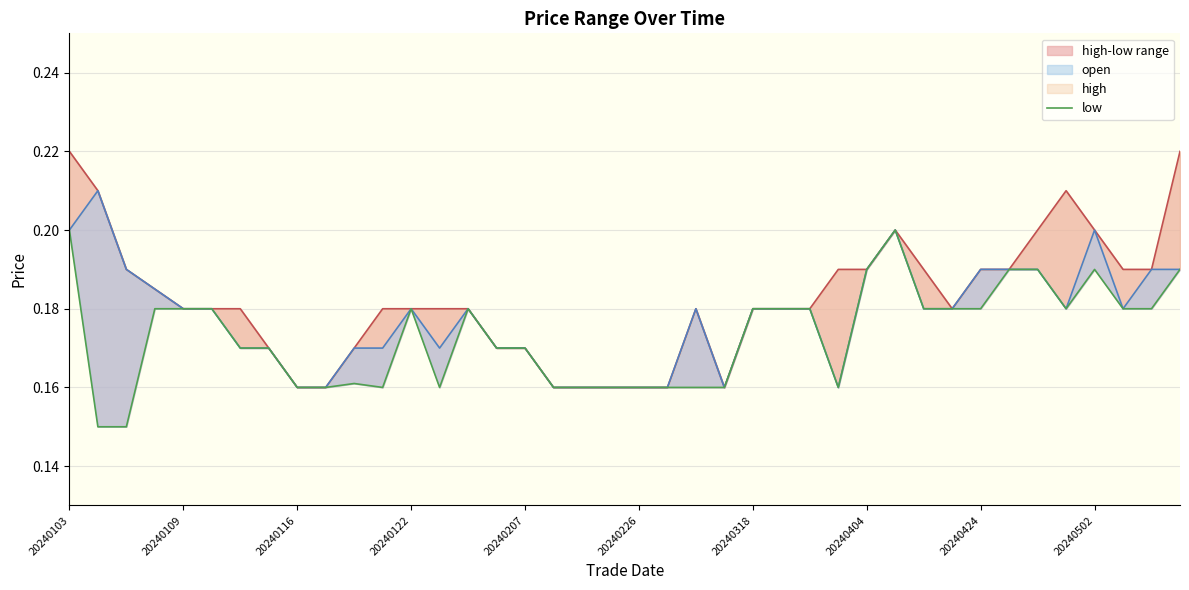

True or false: low and open cross at least once.

False